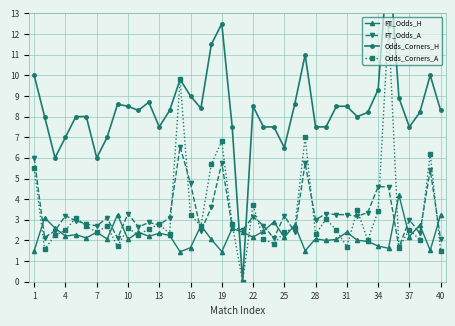

What is the approximate value of FT_Odds_H at 28?

2.1